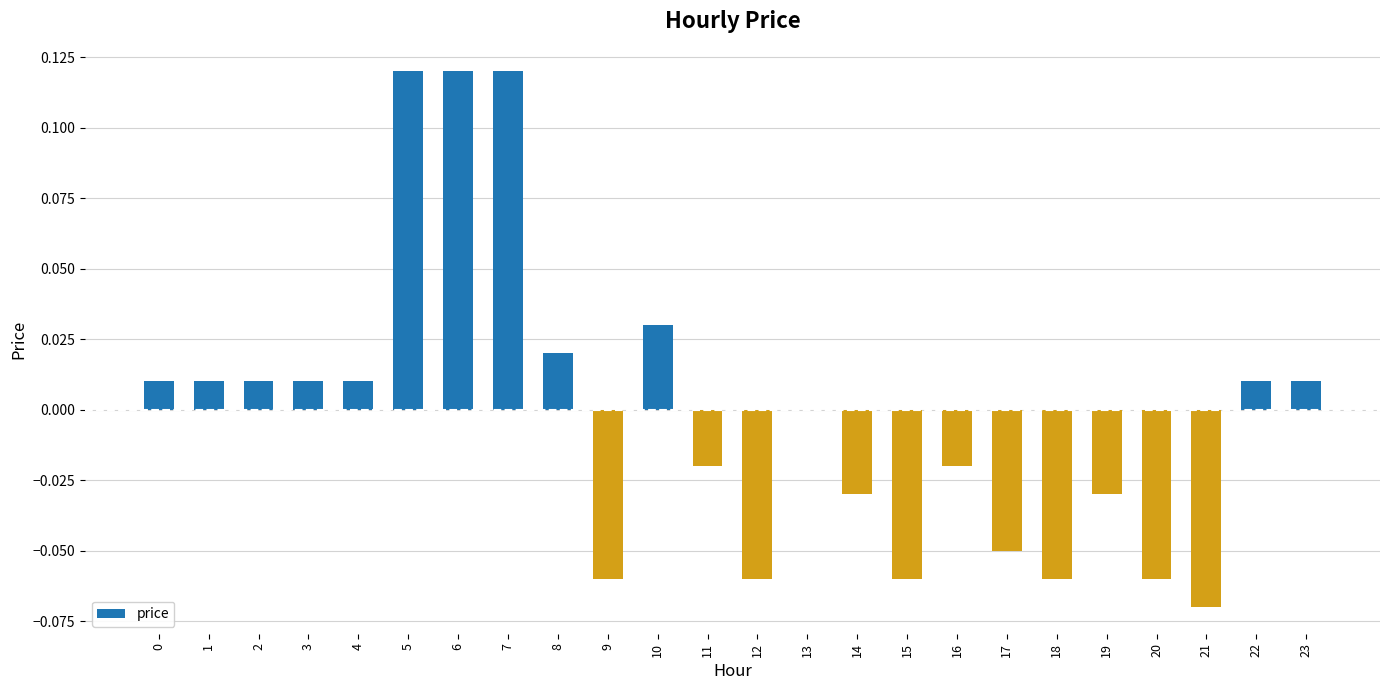

True or false: the data shows -0.0 at 18.

False